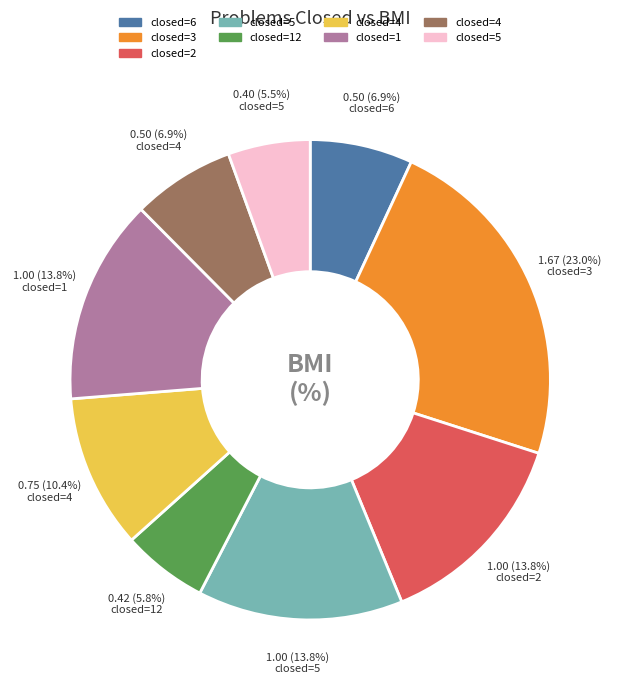

Does any single category account for the majority?

No